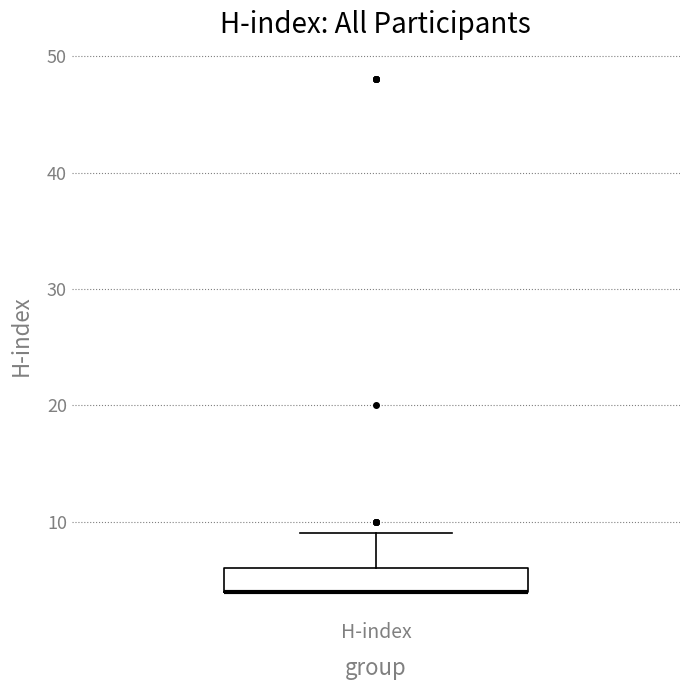

Where does the upper whisker of the box for H-index end on the y-axis? The values are not printed on the chart, so give them approximately, as read against the axis.

9